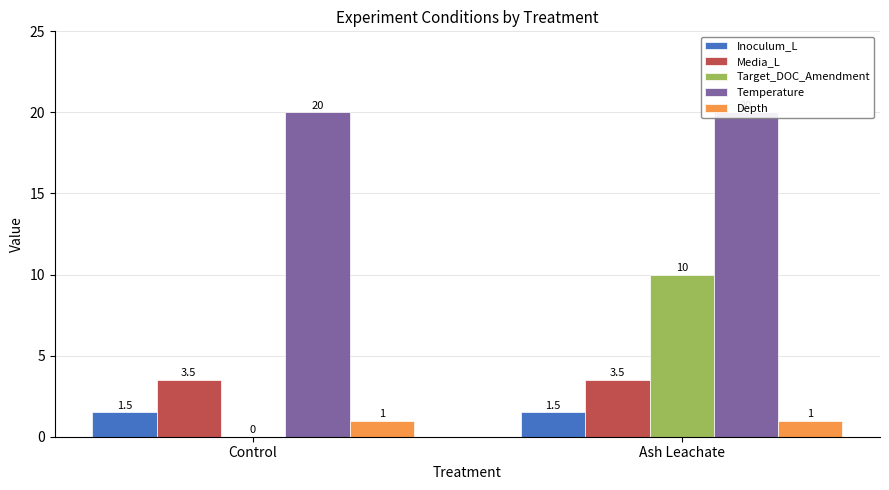

Reading left to right, list all the values displayed in this chart.

Inoculum_L: 1.5	1.5
Media_L: 3.5	3.5
Target_DOC_Amendment: 0.0	10.0
Temperature: 20.0	20.0
Depth: 1.0	1.0